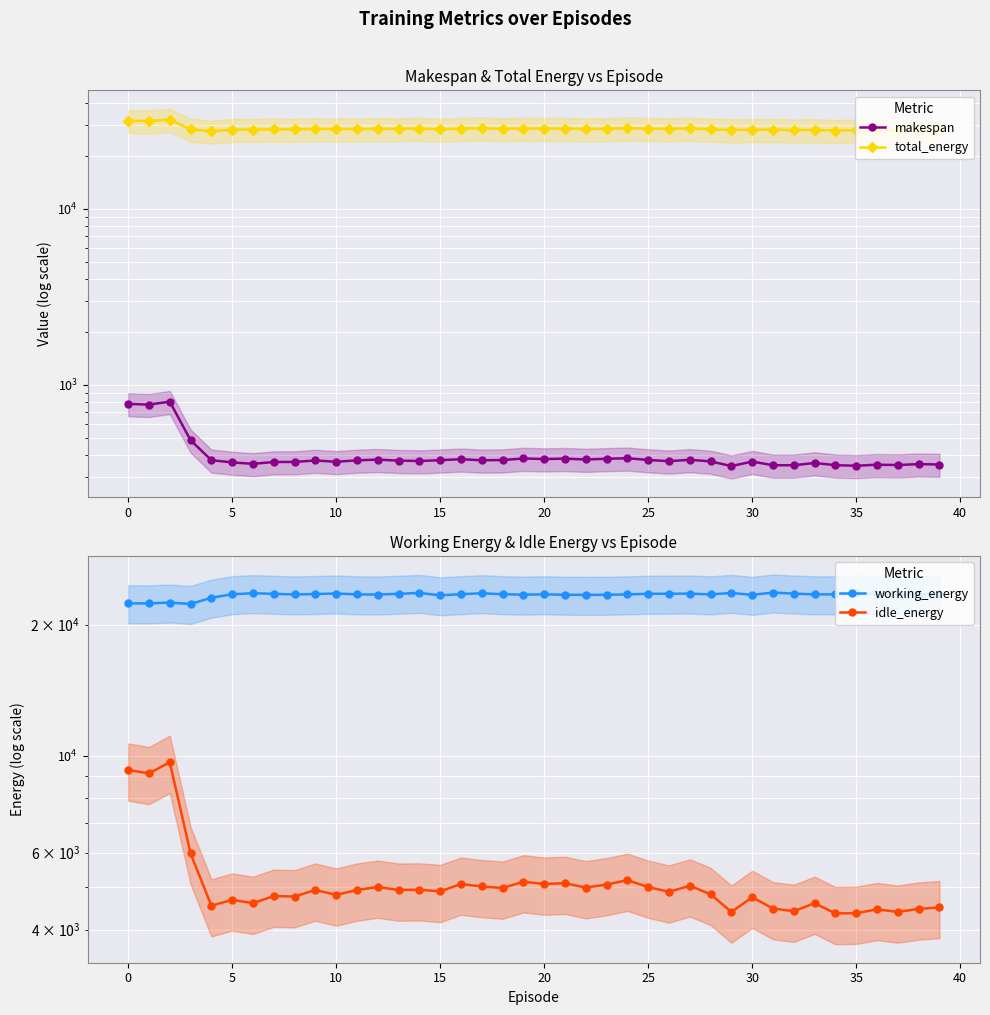

How many interior local peaks does the total_energy series have?

11